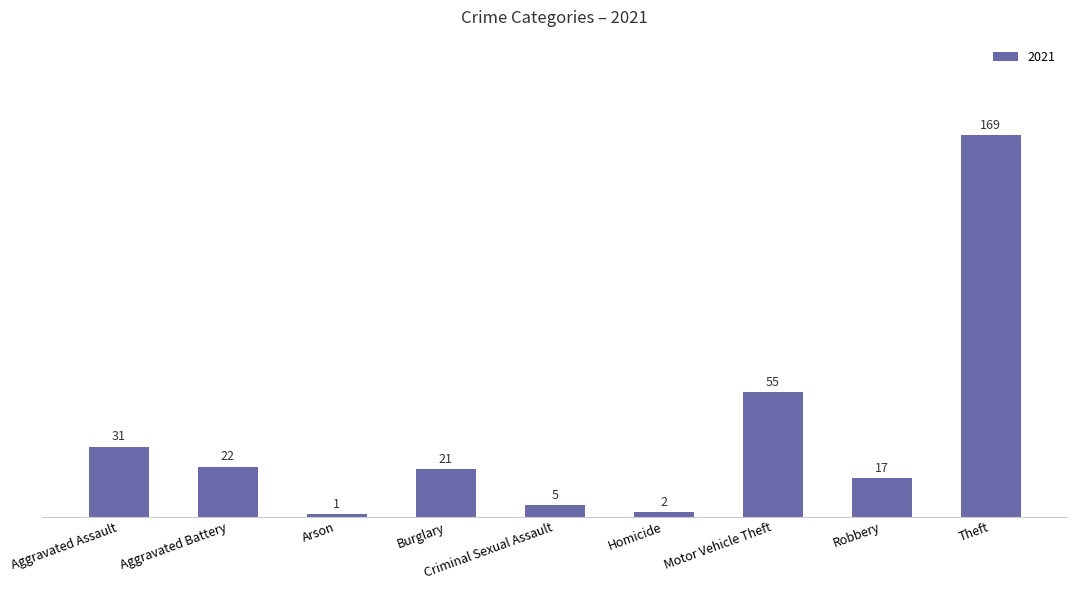

What is the smallest value displayed?

1